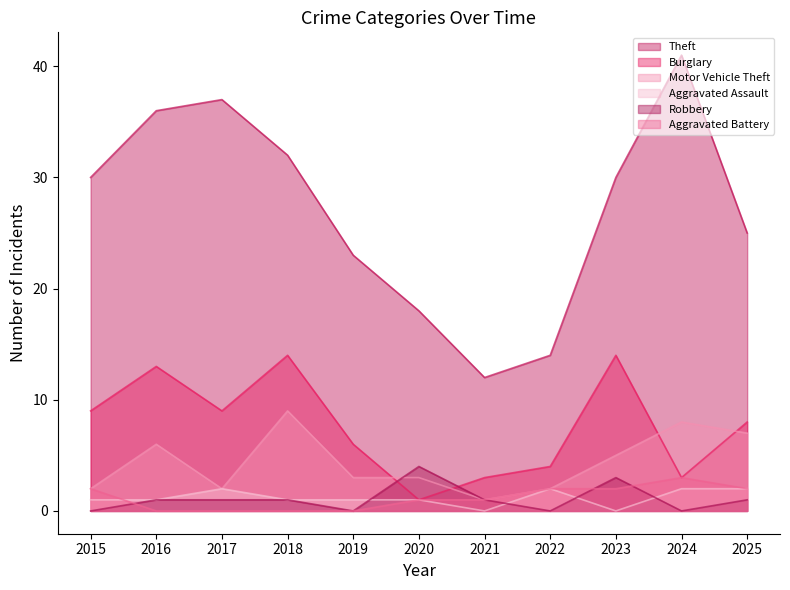

How many values in the Aggravated Assault series exceed 1?

4